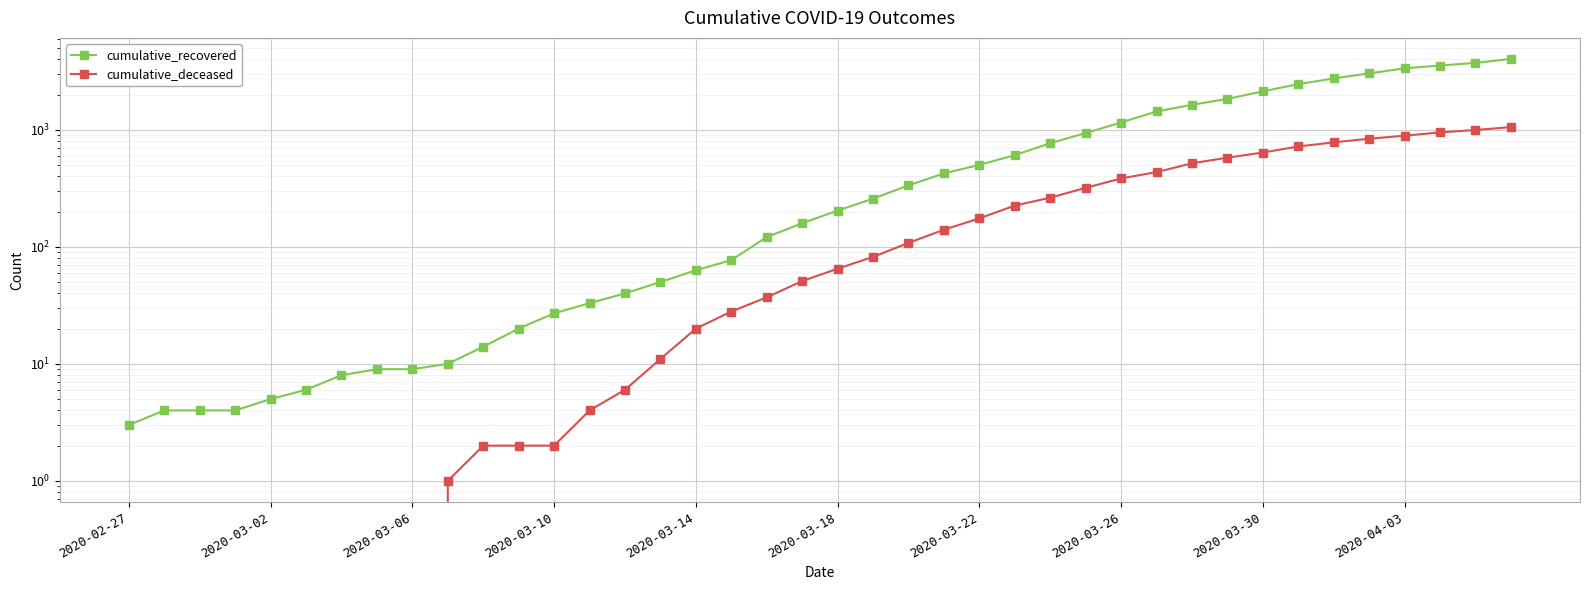

True or false: cumulative_deceased has a value of 473 at 34.

False